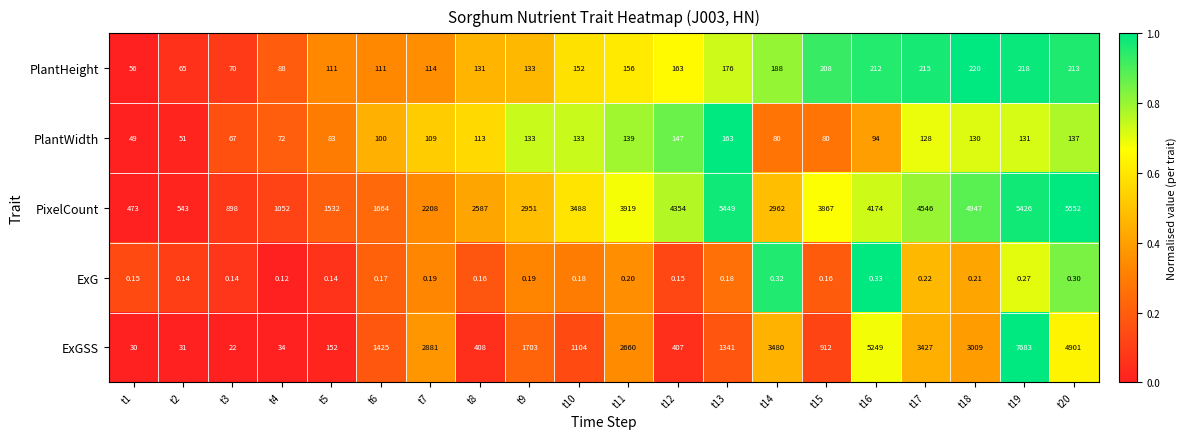

Rank the series at t2 from lowest to highest value.

ExG, ExGSS, PlantWidth, PlantHeight, PixelCount